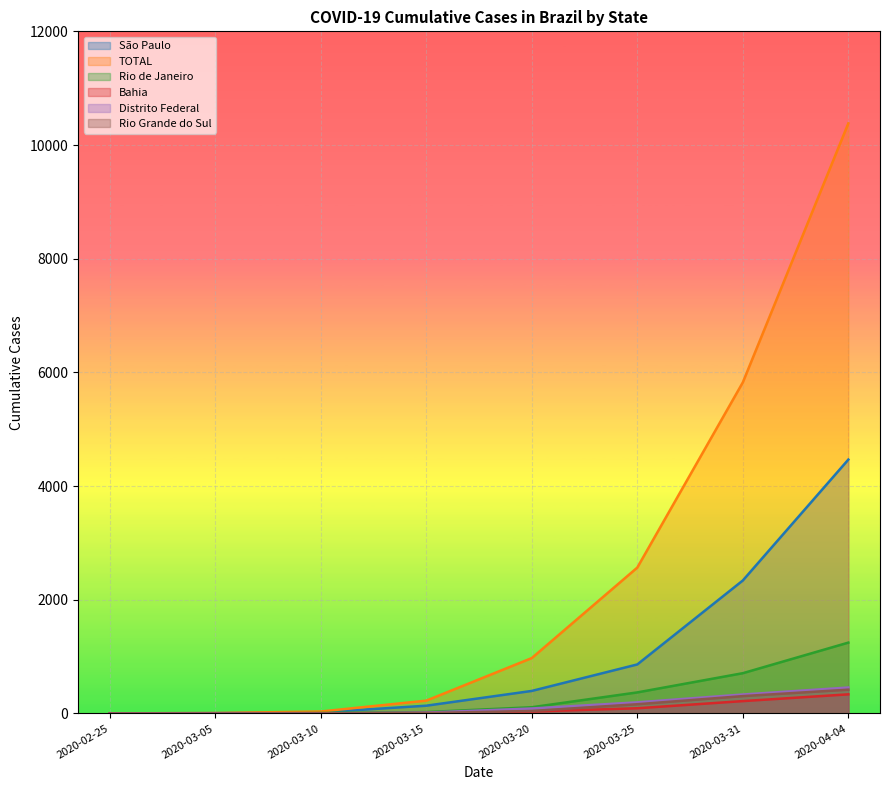

True or false: TOTAL has more than 2 interior local peaks.

False